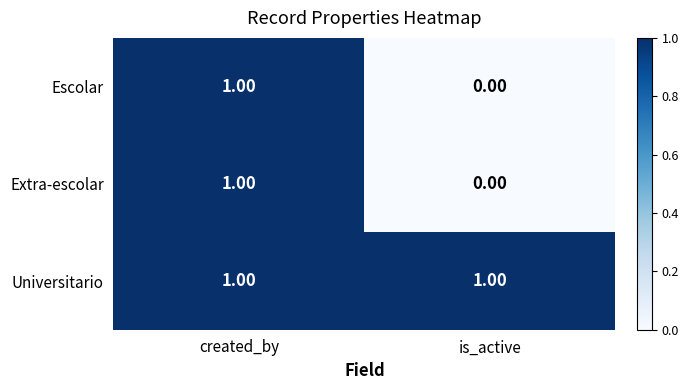

What is the maximum value shown in the chart?

1